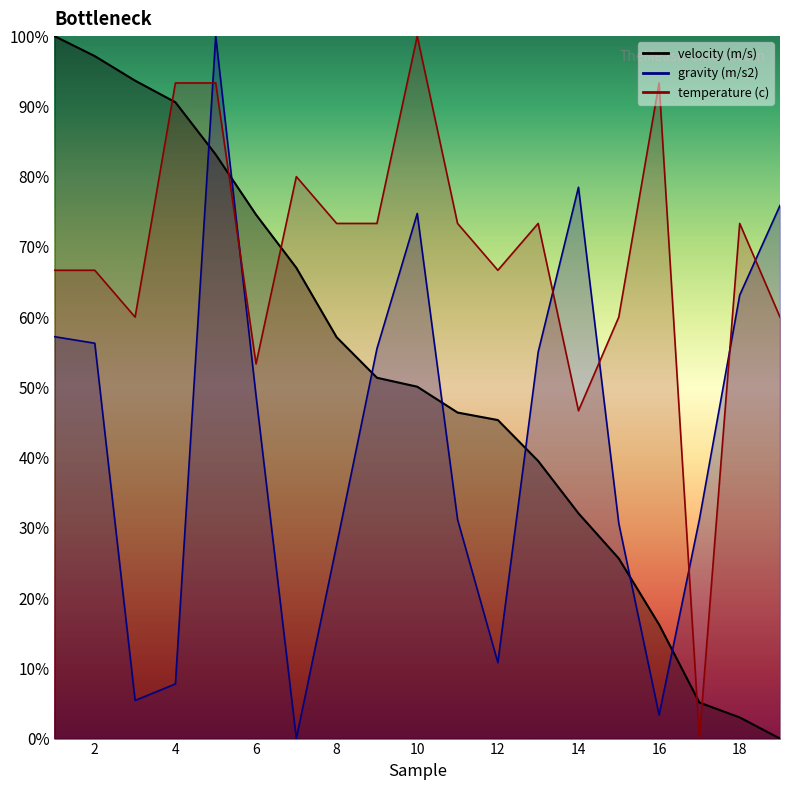

Which series changed the most between 12 and 17?

temperature (c)